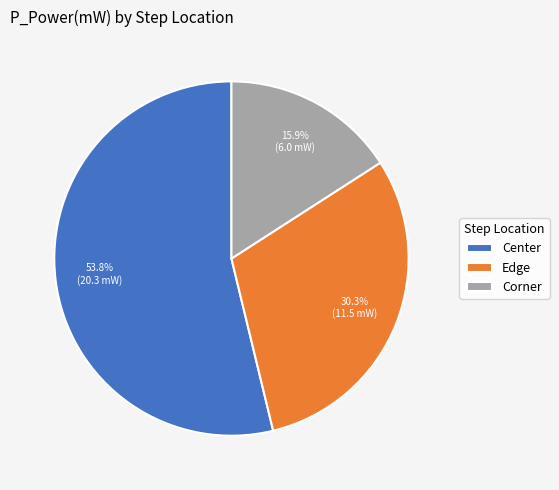

Count the number of slices in the pie.

3